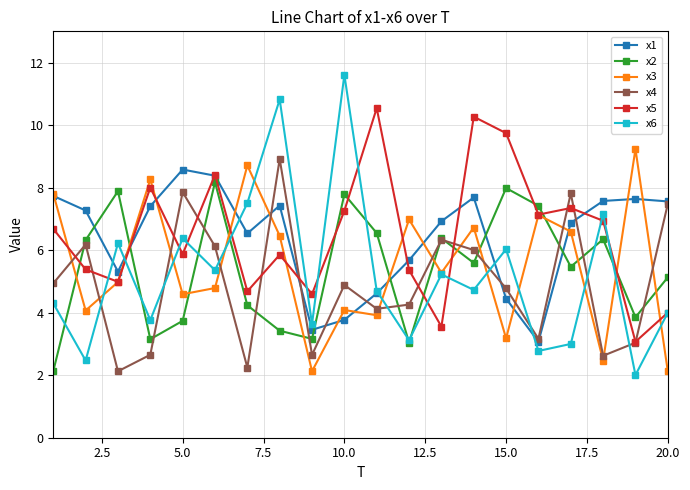

What is the highest value of the x1 series?

8.6